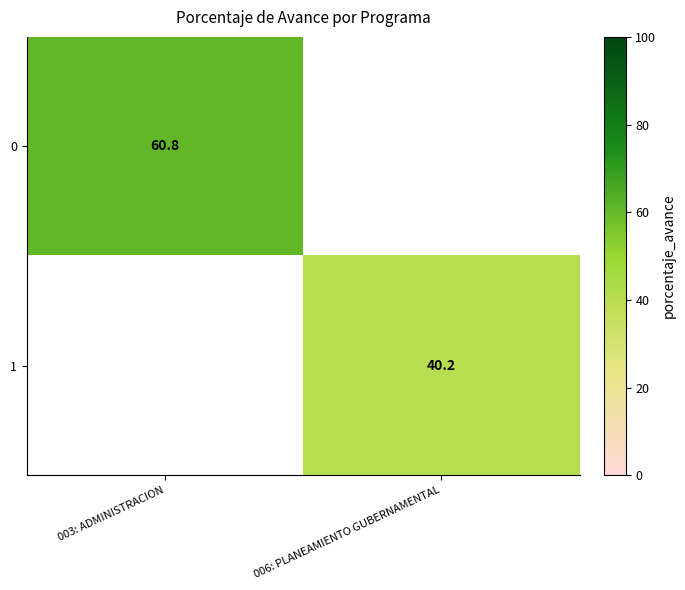

The value of 1 at 006: PLANEAMIENTO GUBERNAMENTAL is 40.2. True or false?

True